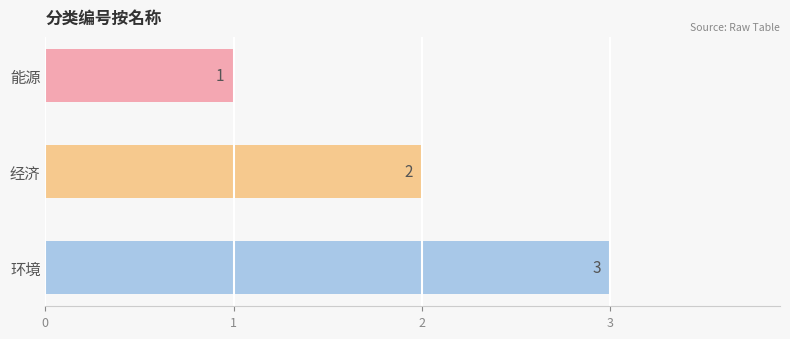

How many bars are there in total?

3